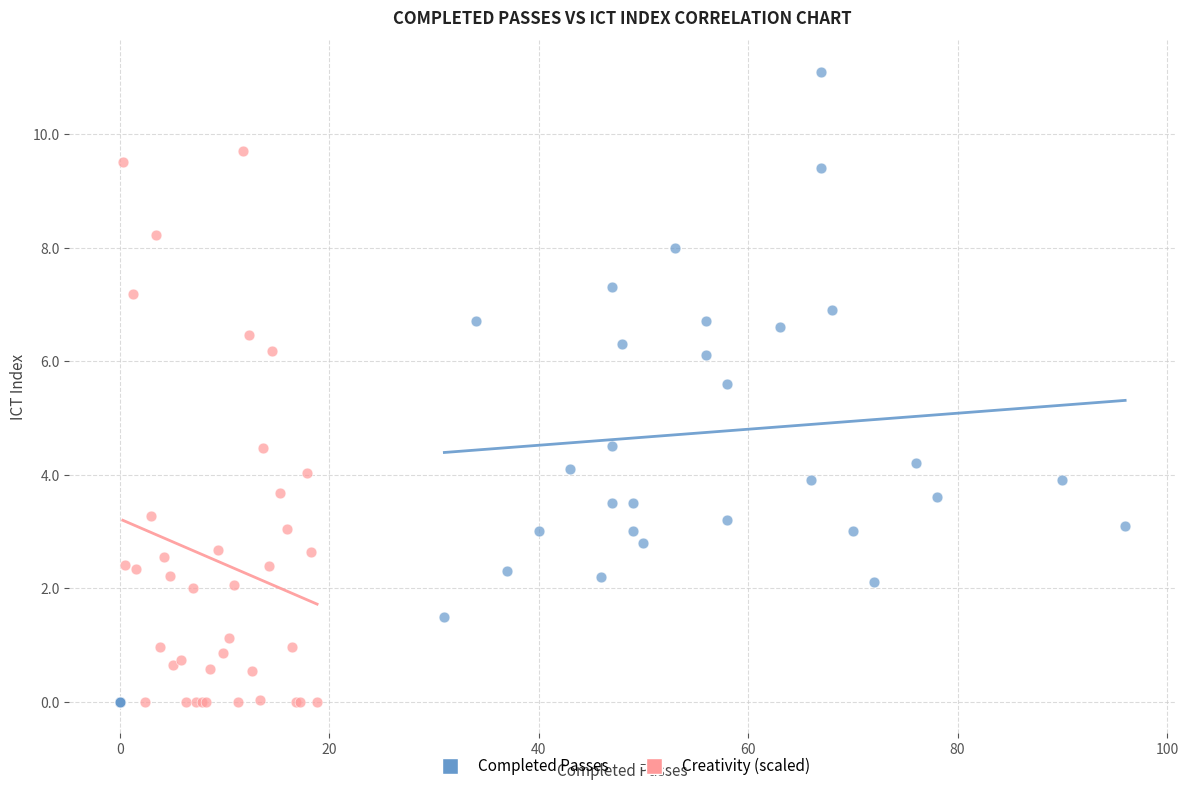

Which series reaches the maximum Y coordinate?

Completed Passes